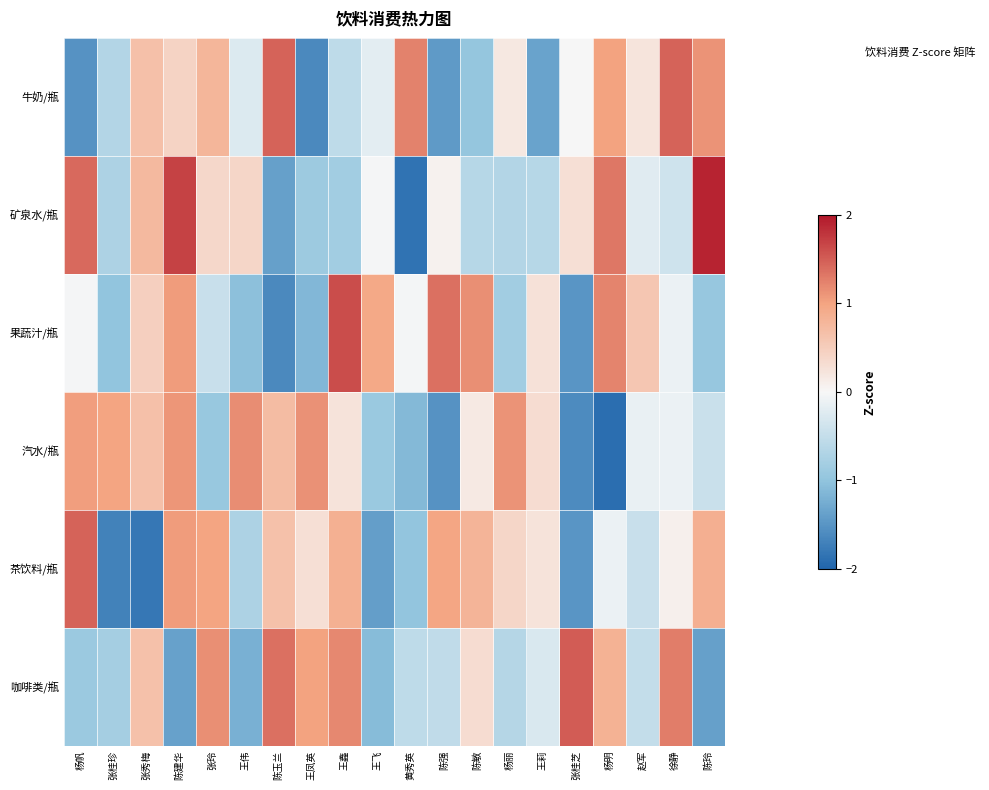

Which has a higher value, 王飞 or 徐静?

徐静